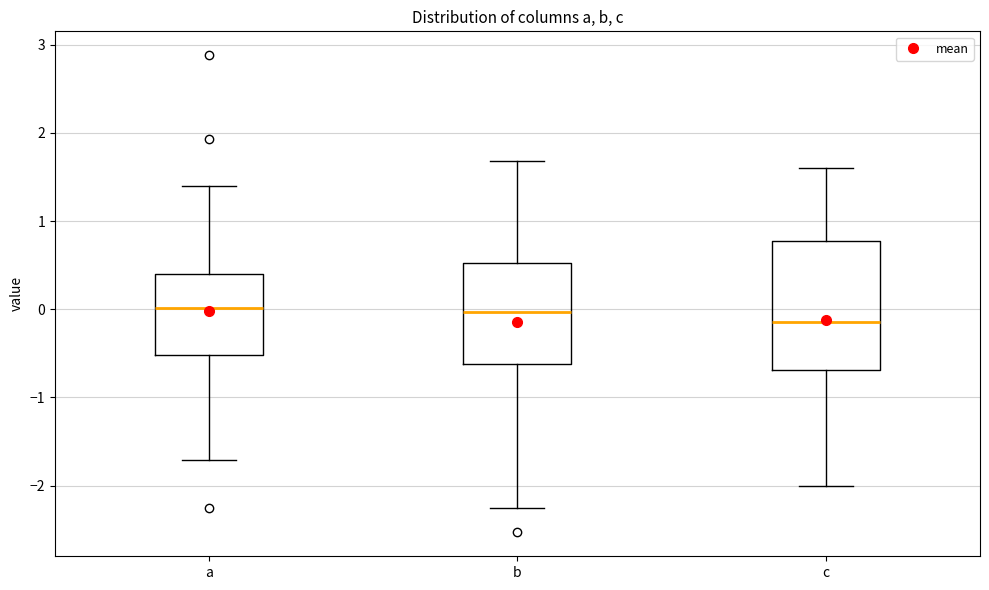

Where does the upper whisker of the box for b end on the y-axis? The values are not printed on the chart, so give them approximately, as read against the axis.

1.7